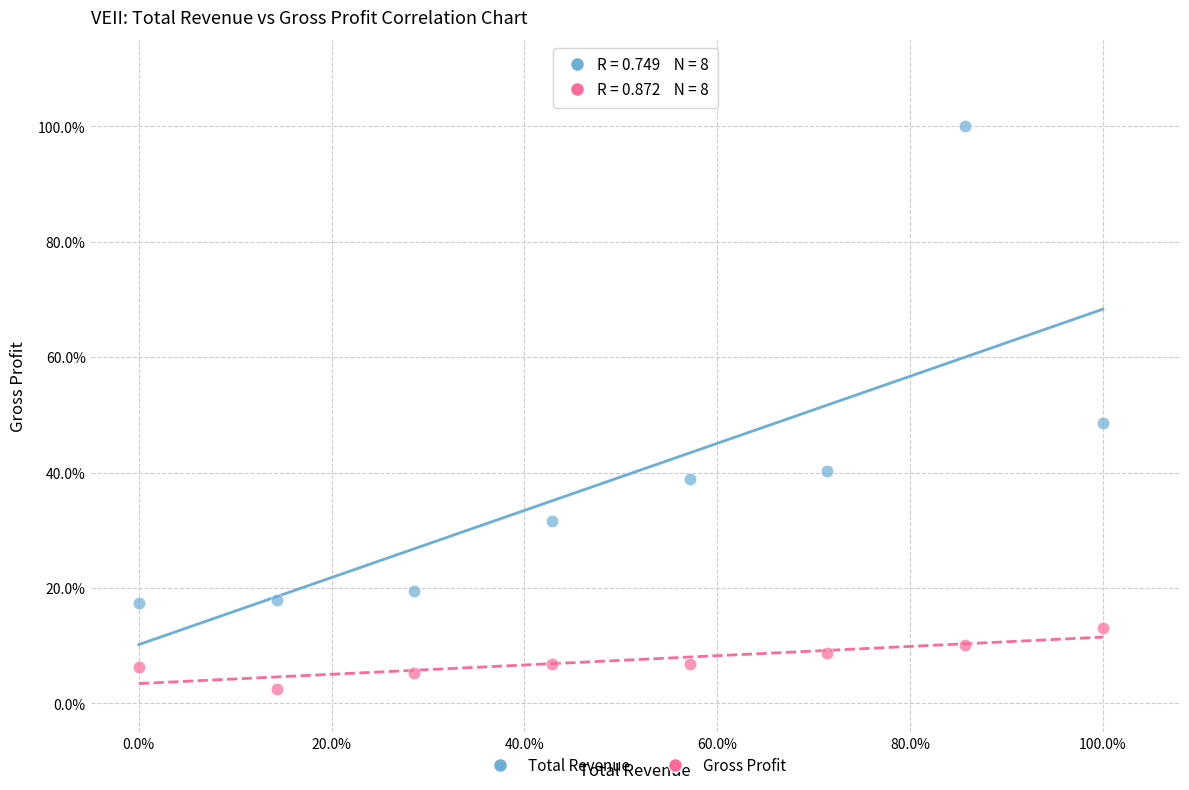

What are all the series names shown in the legend?

Total Revenue, Gross Profit